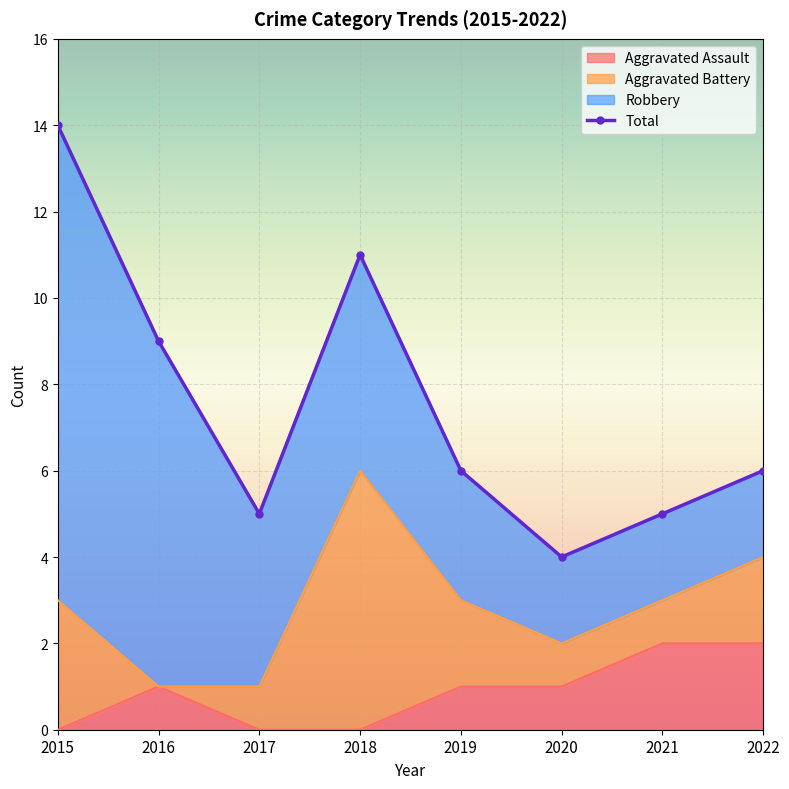

True or false: Aggravated Assault and Total intersect in this chart.

False